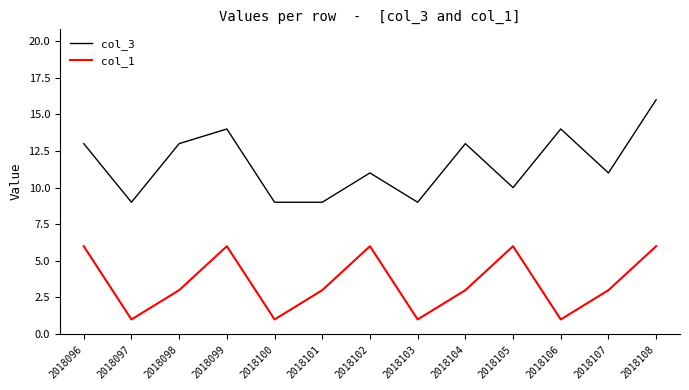

What is the difference between the highest and lowest values at 2018098?

10